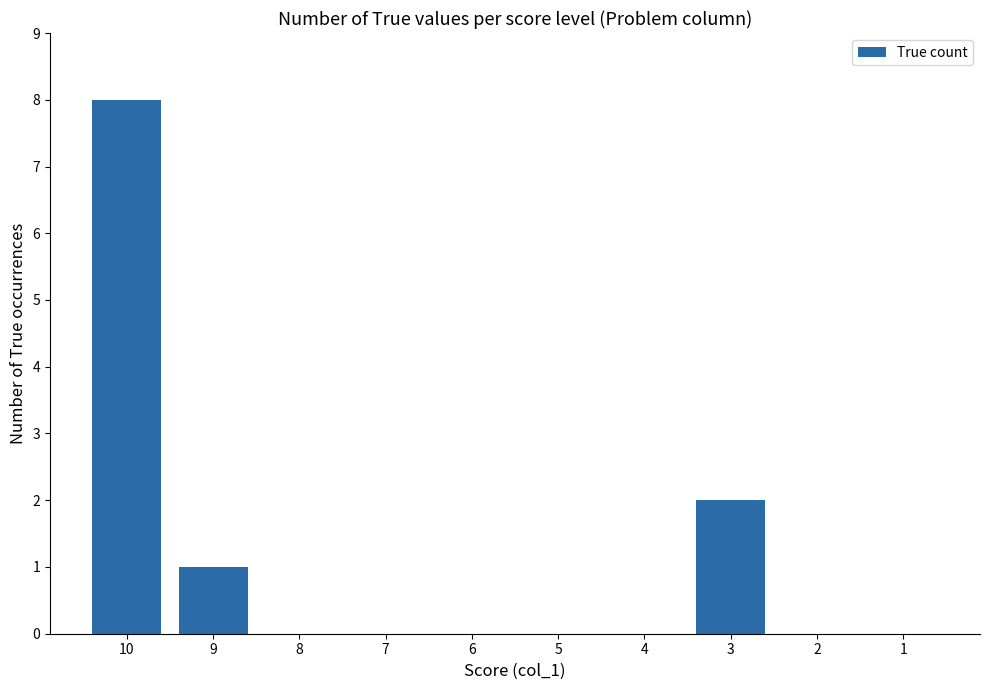

Which label corresponds to the largest value in the chart?

10